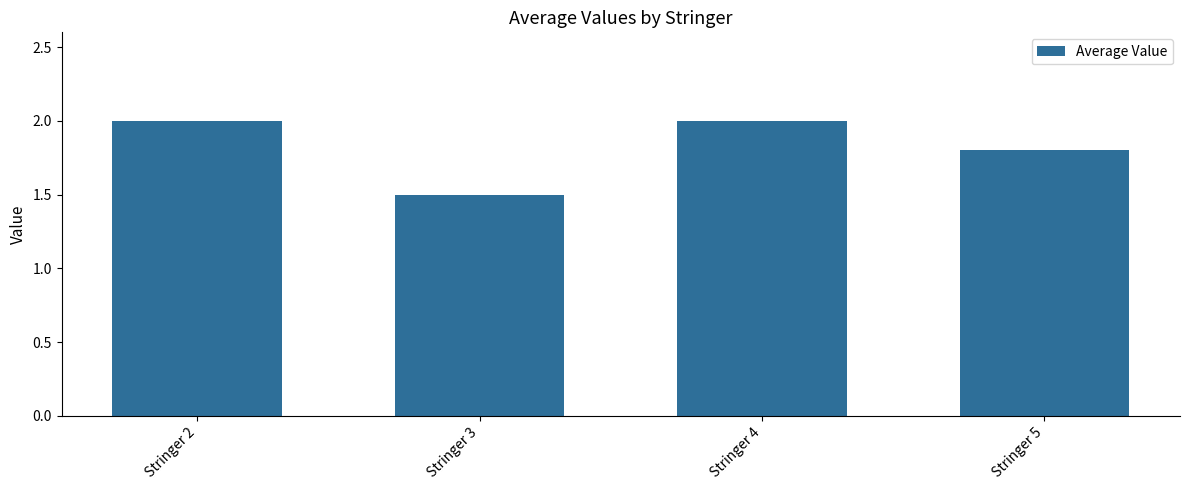

True or false: the data shows 2.5 at Stringer 5.

False